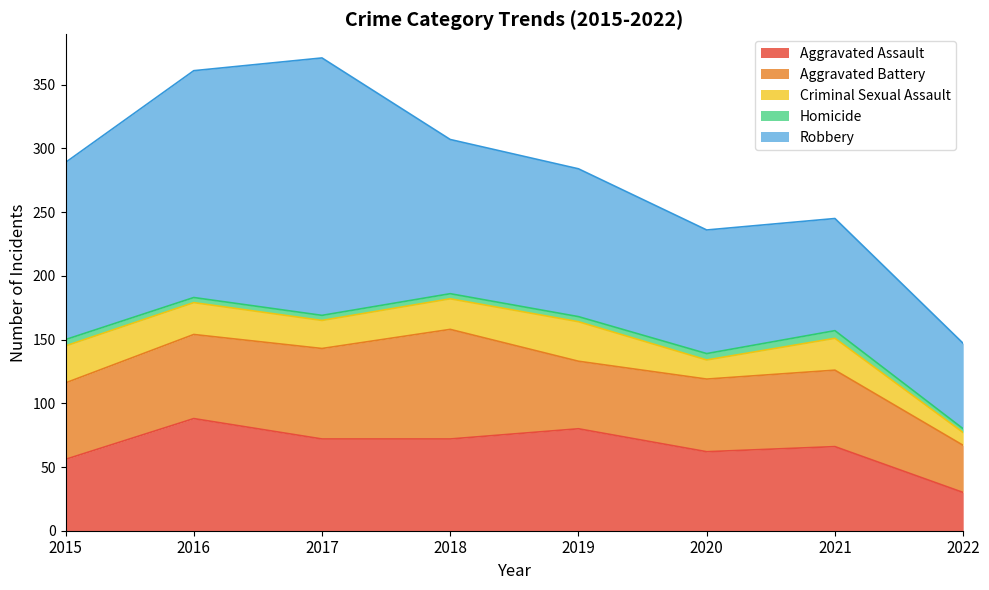

At which category does Homicide reach its first local peak?

2021